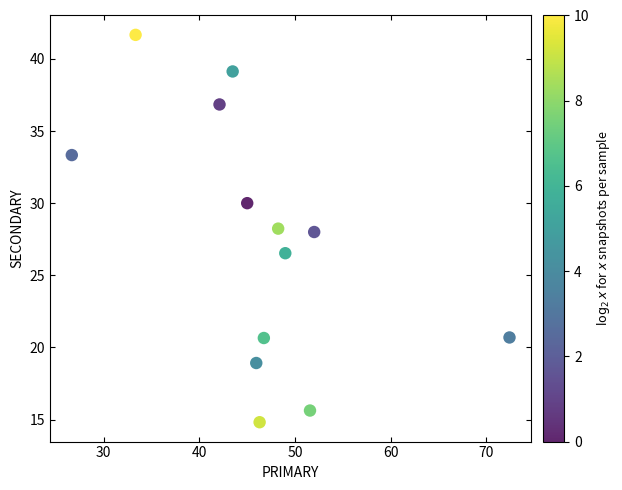

What is the range of Y values (max minus min)?

26.9